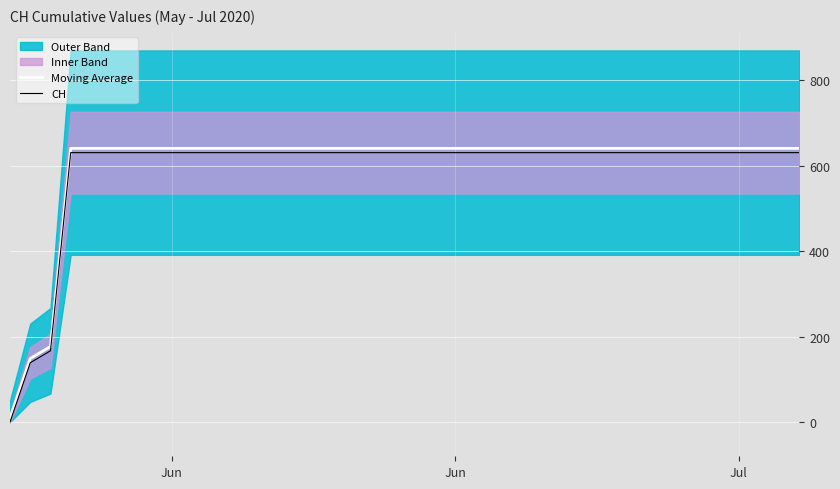

Reading right to left, what are all the values shown in this chart?

Moving Average: 641	641	641	641	641	641	641	641	641	641	641	641	641	641	641	641	641	641	641	641	641	641	641	641	641	641	641	641	641	641	641	641	641	641	641	641	641	177	149	10
CH: 631	631	631	631	631	631	631	631	631	631	631	631	631	631	631	631	631	631	631	631	631	631	631	631	631	631	631	631	631	631	631	631	631	631	631	631	631	167	139	0